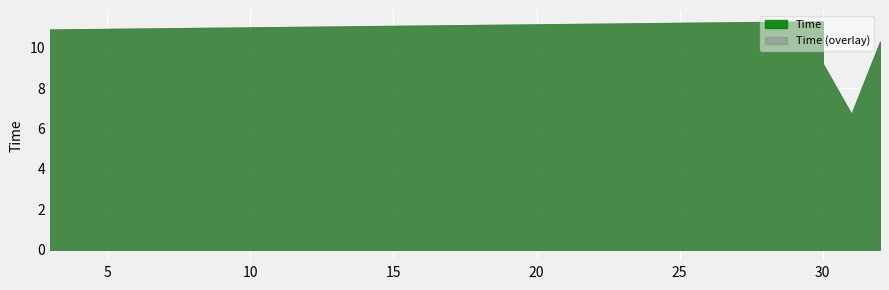

What is the sum of the values at 30 and 30?

20.5